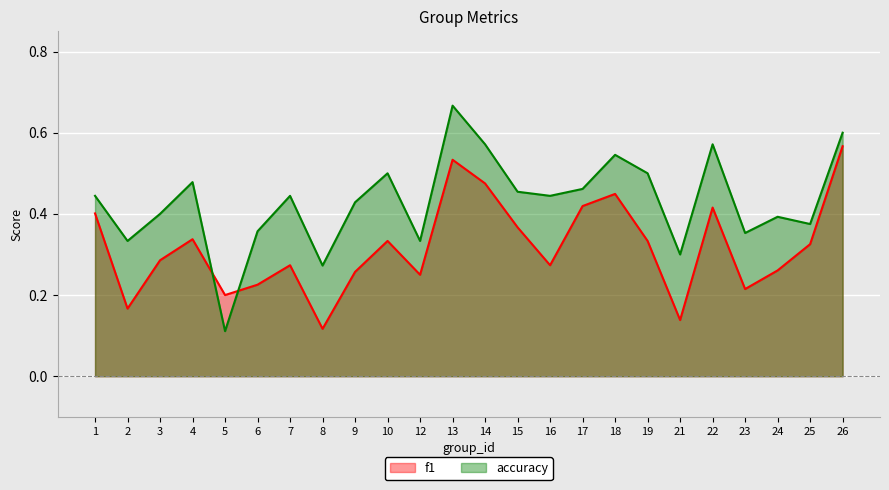

What is the sum of all f1 values?

7.6